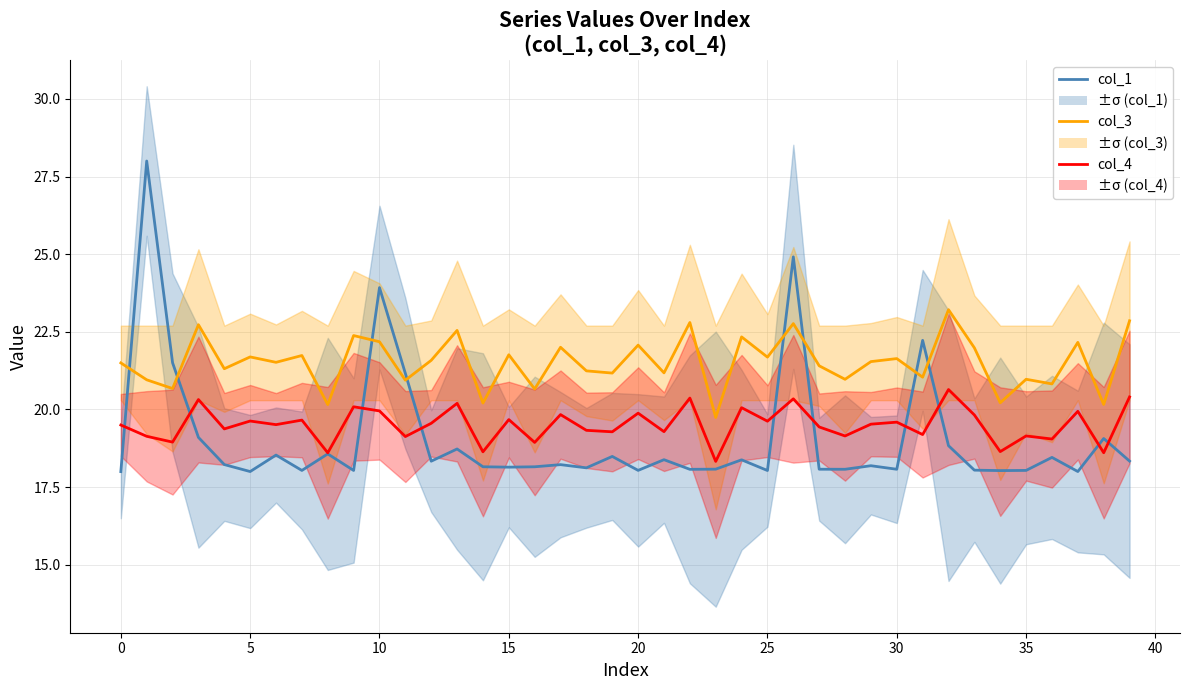

True or false: col_1 series and col_4 series intersect in this chart.

True